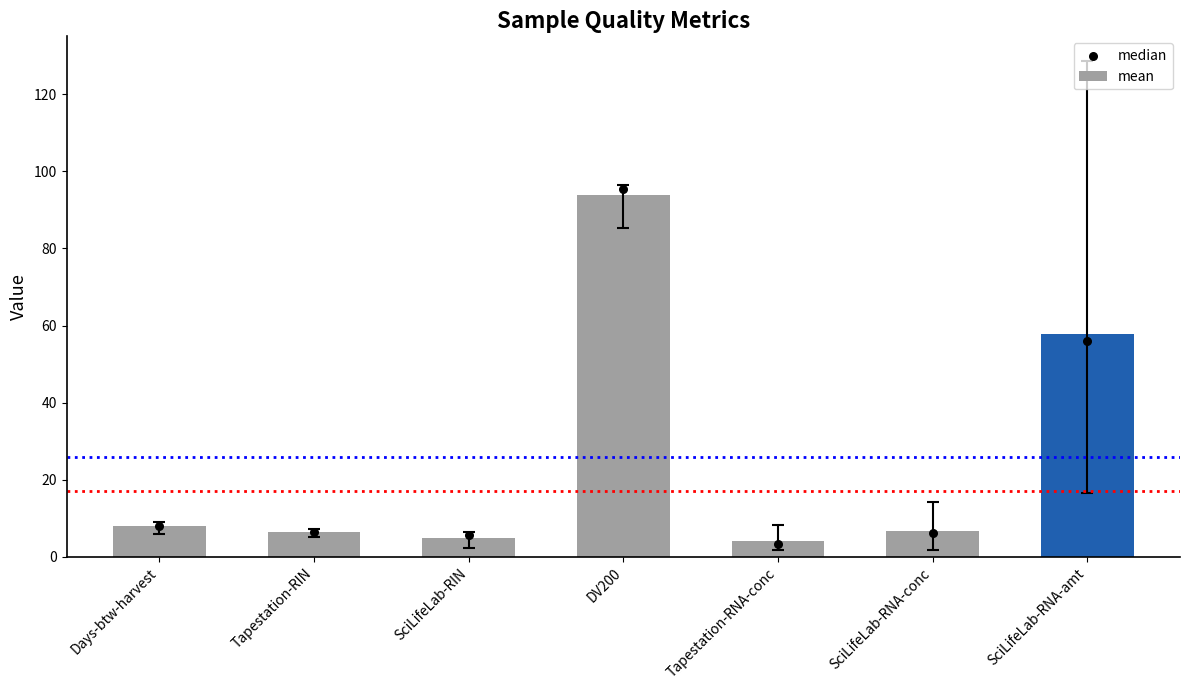

Is the value of mean at SciLifeLab-RIN greater than the value of median at Tapestation-RIN?

No